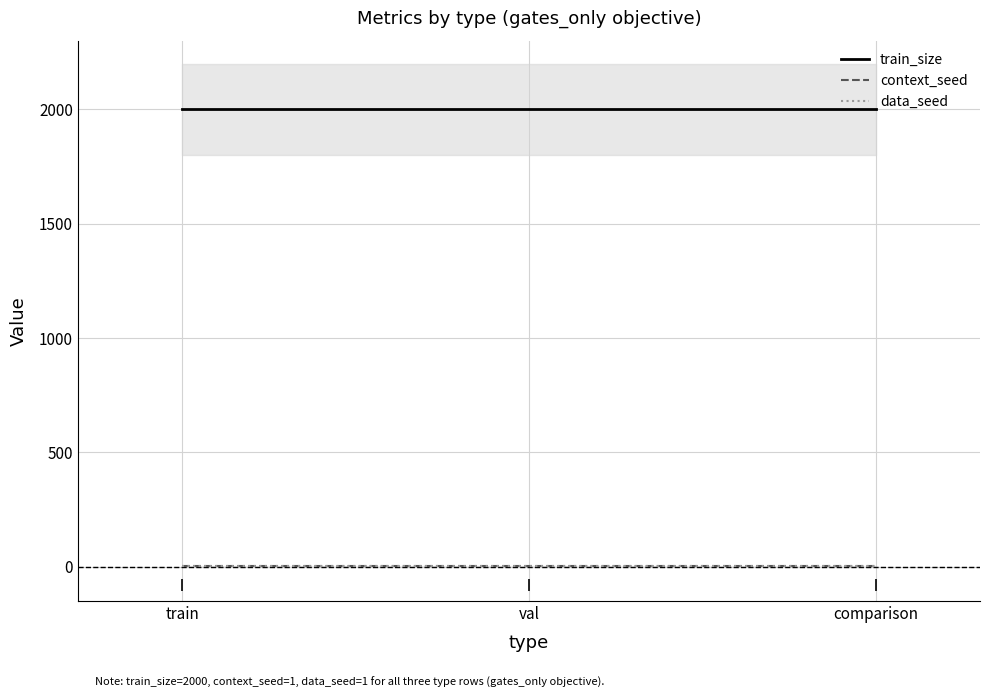

Which series has the widest spread of values?

train_size